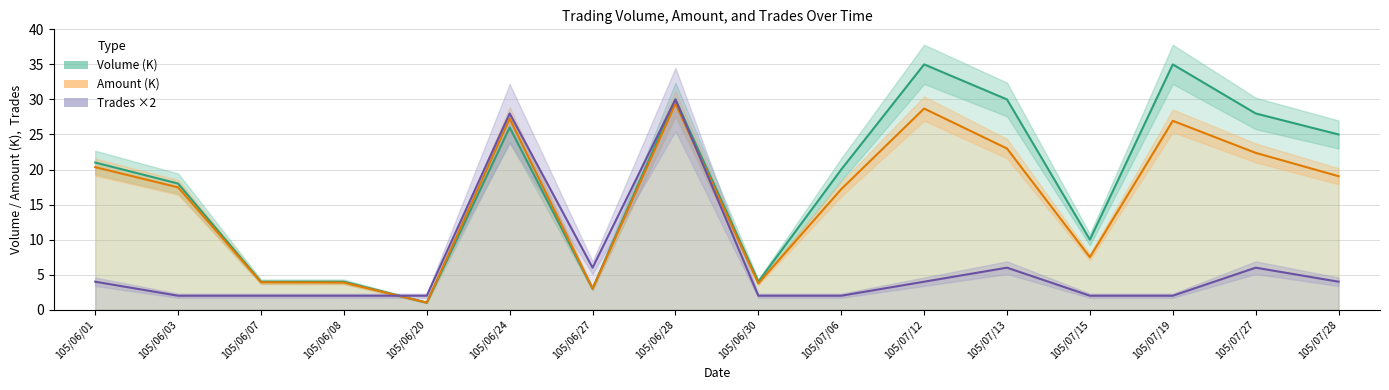

How many intersections are there between Amount (K) and Volume (K)?

1